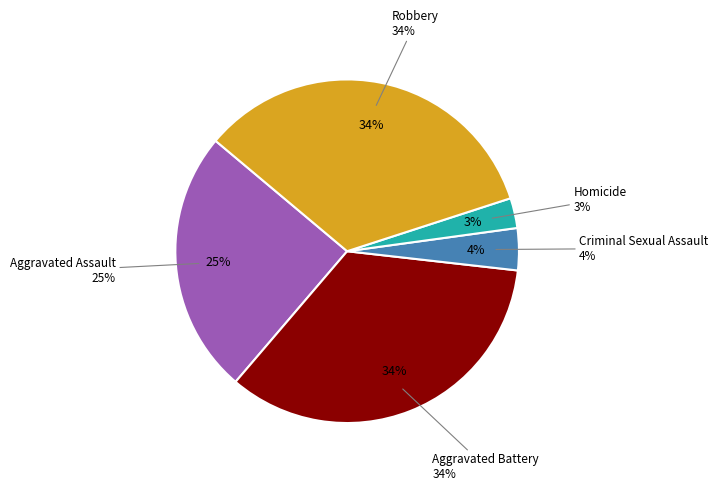

Which slice is the smallest?

Homicide